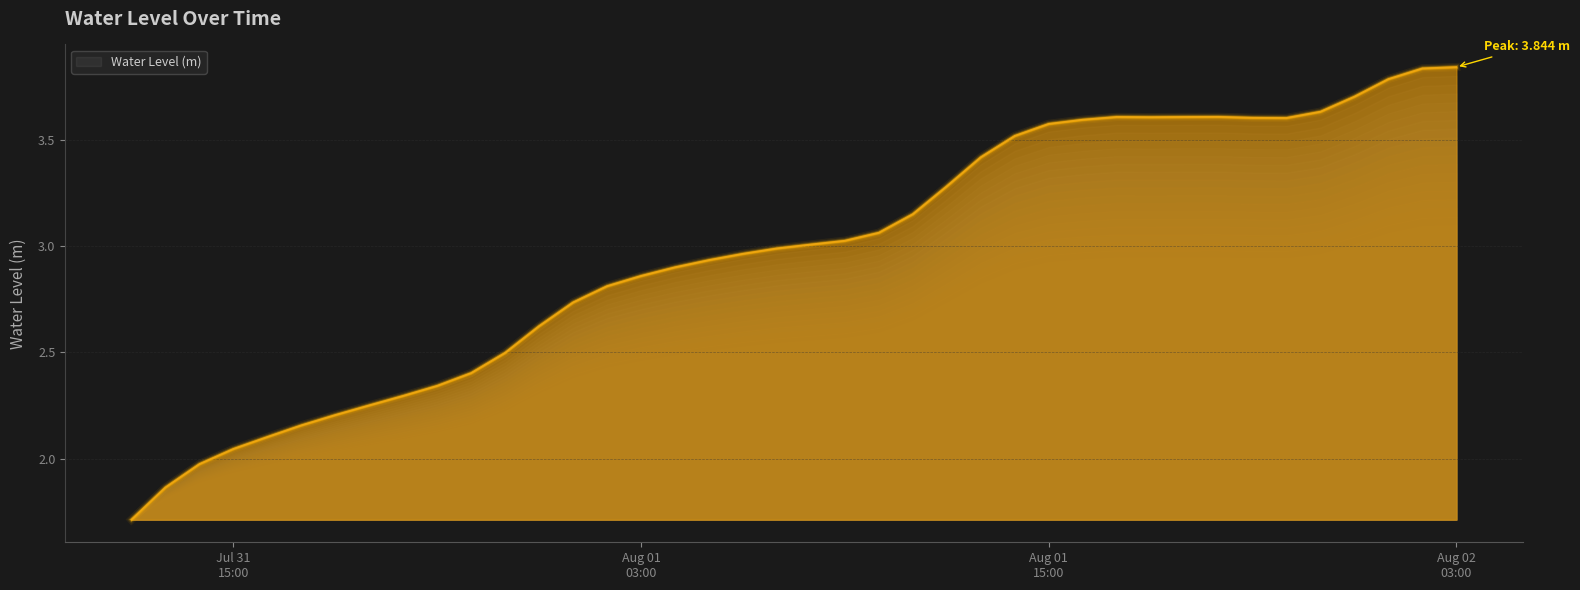

What is the label of the 29th point from the left?

2023-08-01 16:00:00